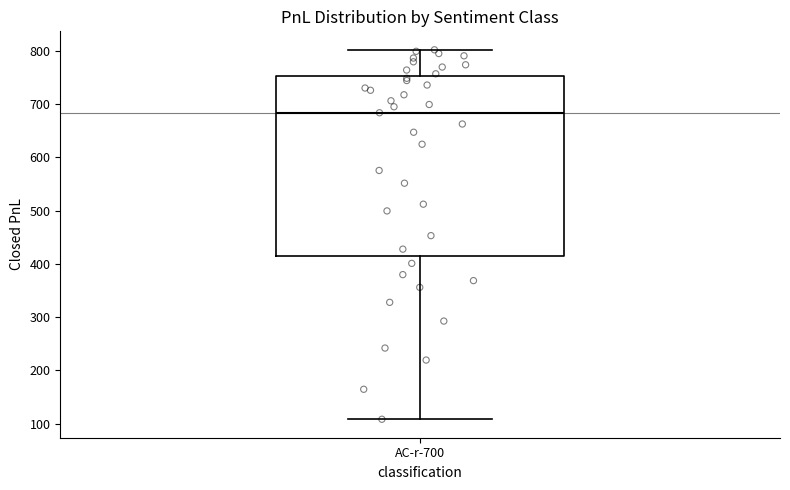

Transcribe this box plot: give where the median line is, the range the box spans, and where the two whiskers end, as read against the y-axis. The values are not printed on the chart, so give them approximately, as read against the axis.

median 680, box 410 to 750, whiskers 110 to 800